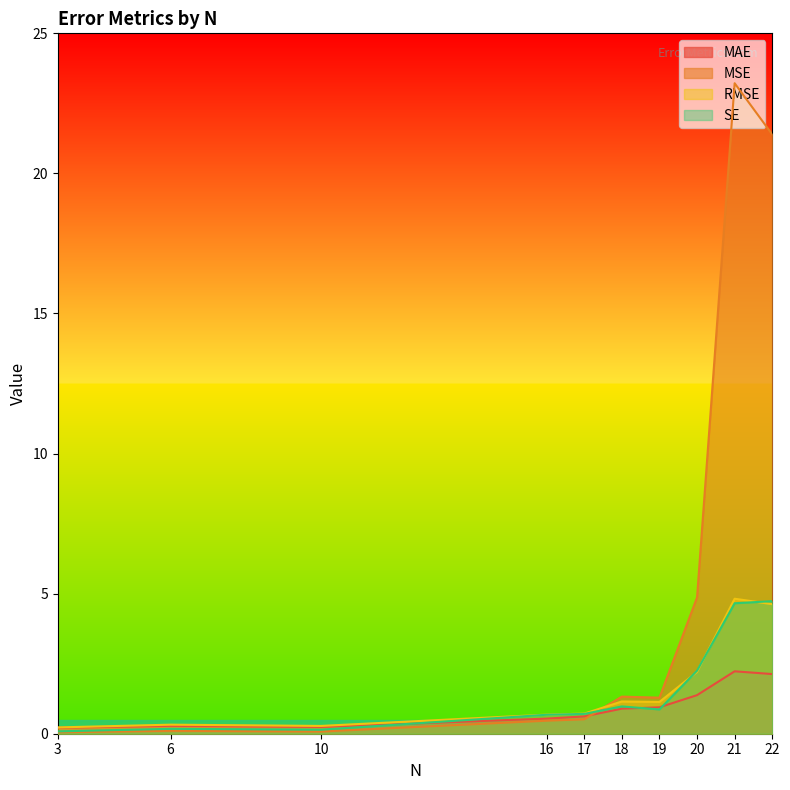

Which category has the lowest value across all series?

3